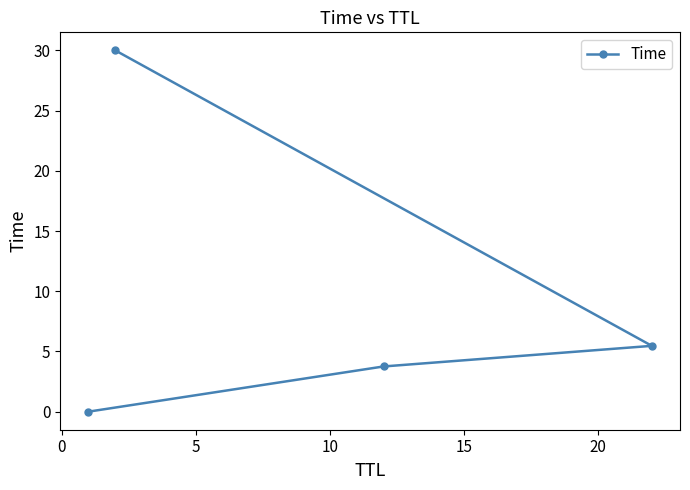

What is the difference between the maximum and minimum values?

30.0